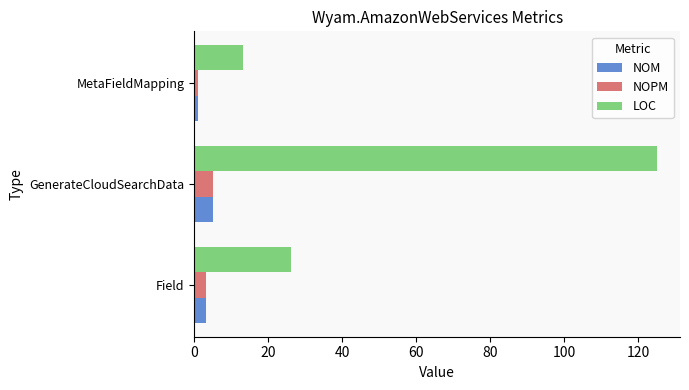

What is the maximum value for NOPM?

5